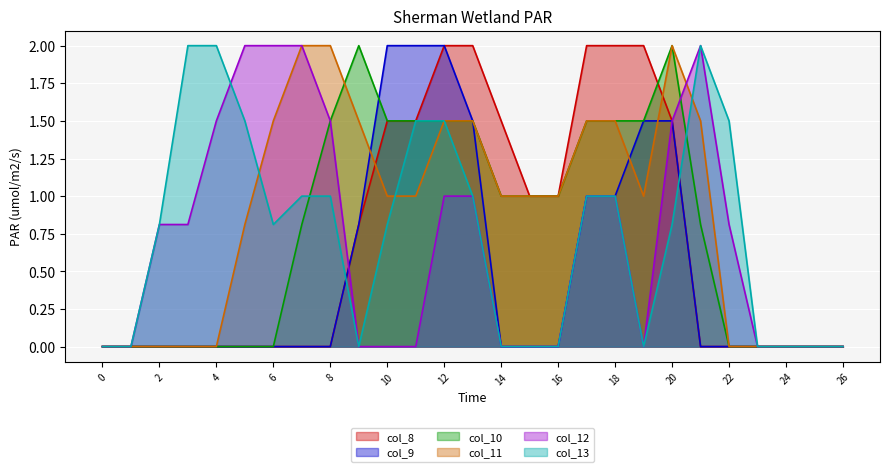

What is the value of the col_10 point at the 11th from the left?

1.5